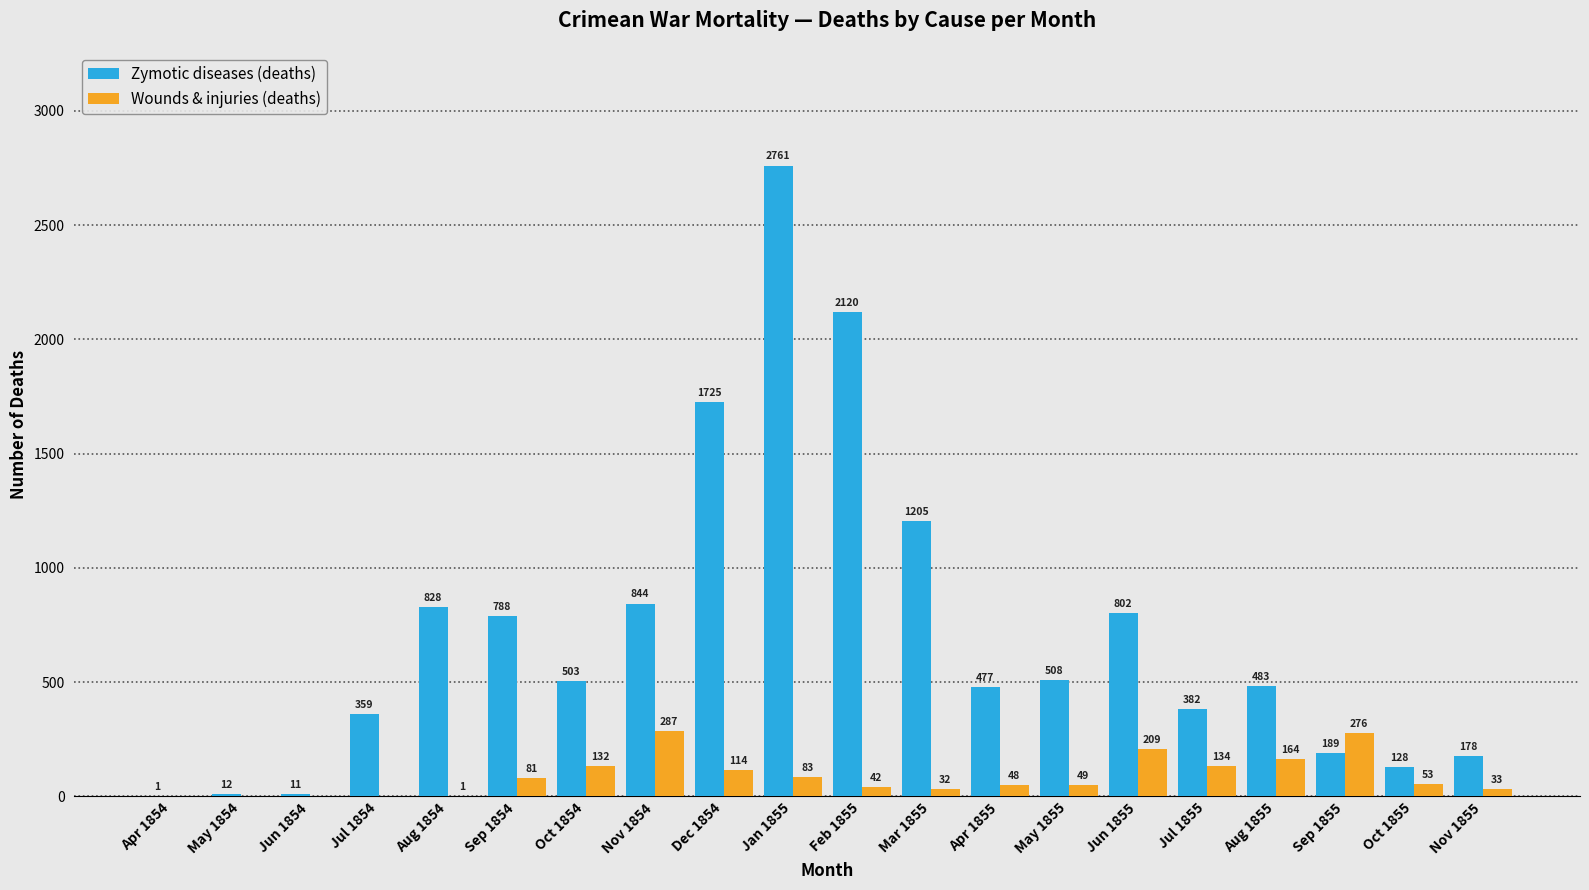

Between Jun 1854 and Aug 1855, which series saw the biggest shift?

Zymotic diseases (deaths)